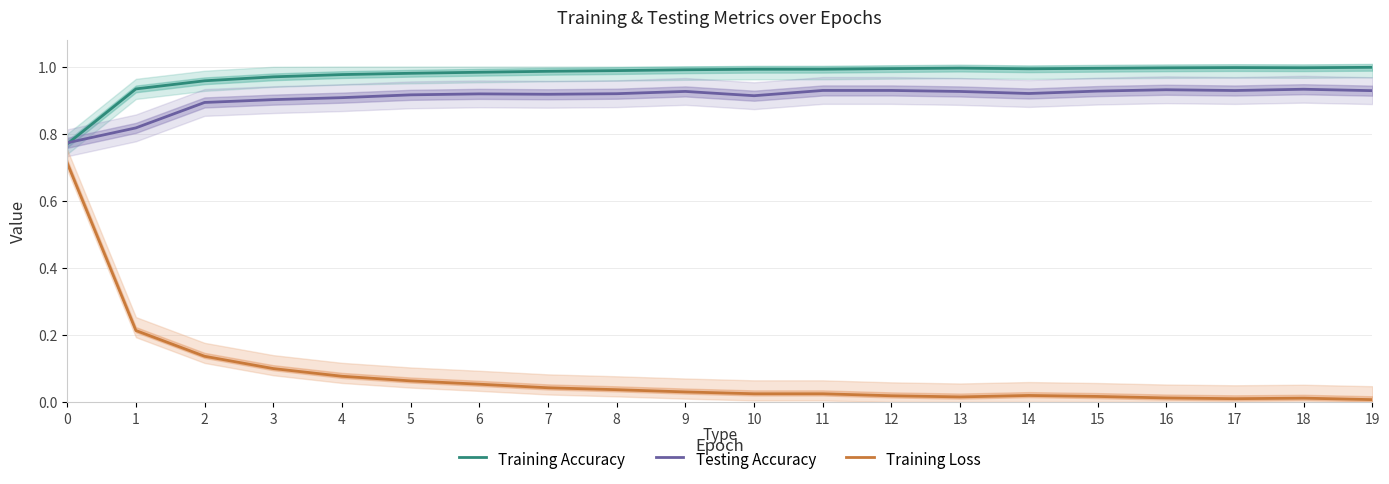

Is it true that Training Accuracy equals 1.0 at 6?

True